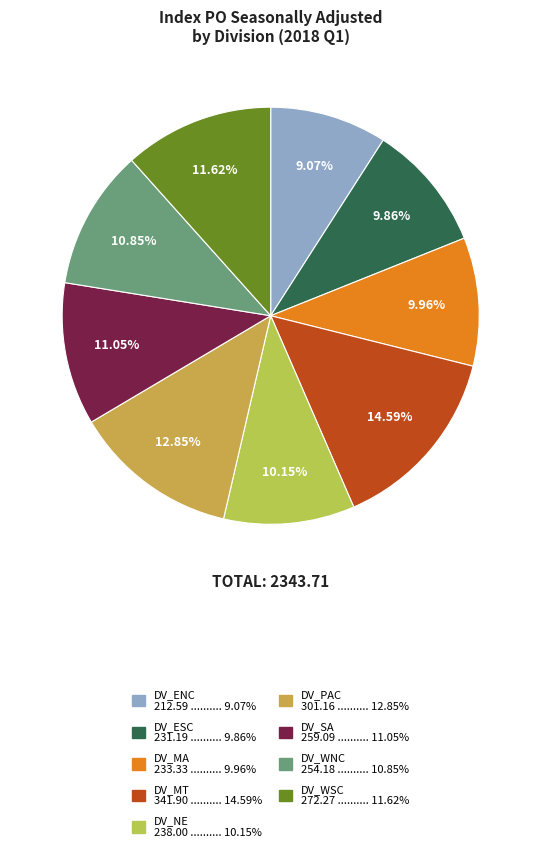

To the nearest percent, what portion does DV_WSC represent?

12%